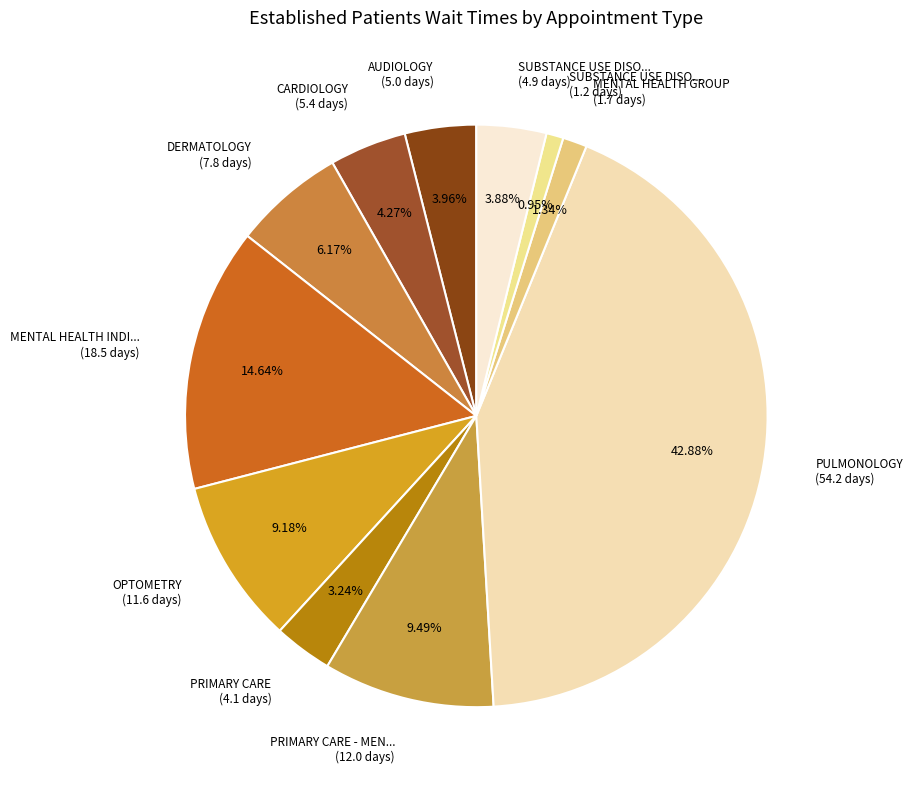

Combined, do PRIMARY CARE - MEN... (12.0 days) and MENTAL HEALTH INDI... (18.5 days) account for over 50%?

No